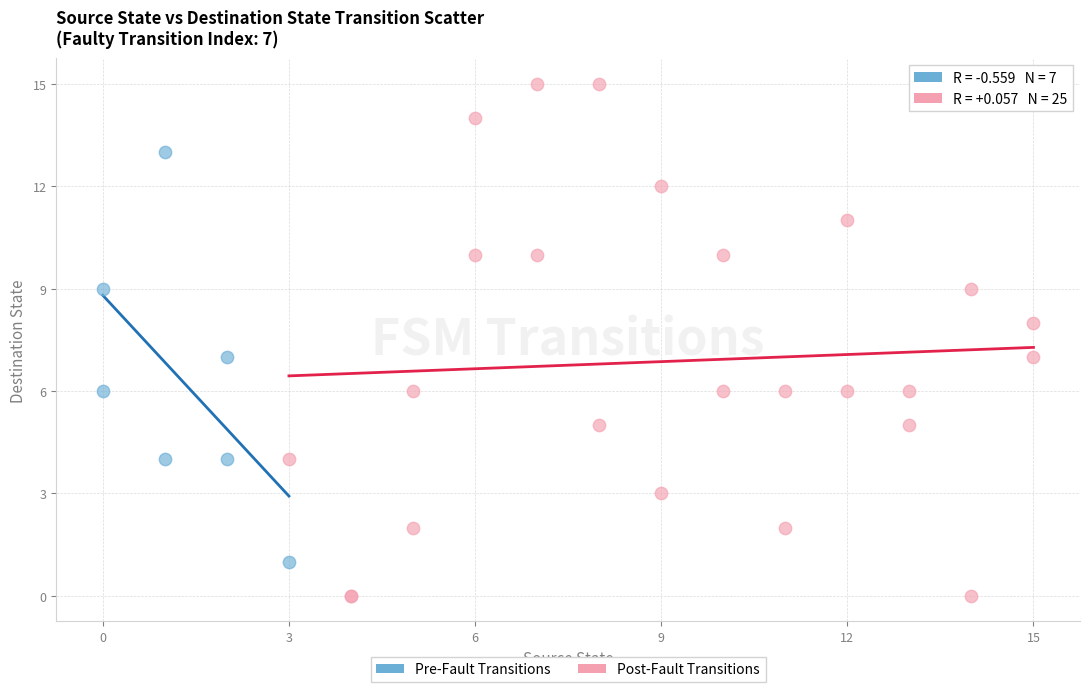

Which series reaches the minimum Y coordinate?

Post-Fault Transitions